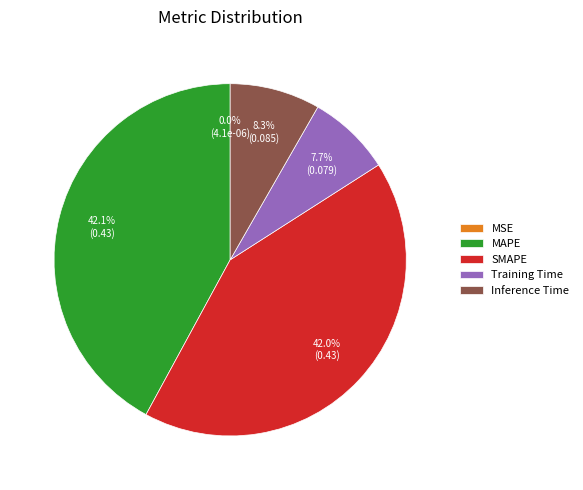

What percentage is NOT represented by Training Time?

92.3%